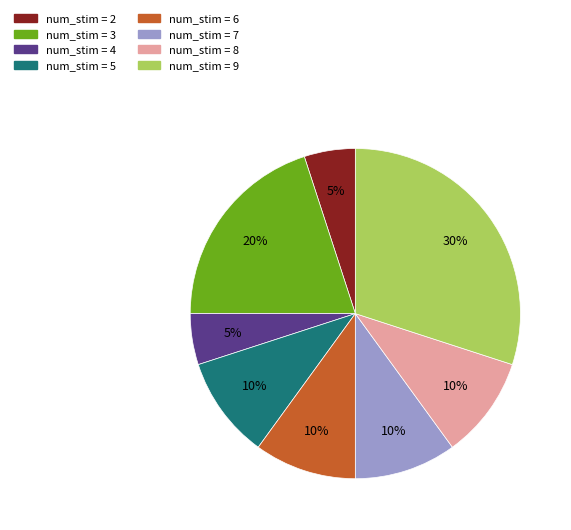

To the nearest percent, what is the difference between the largest and smallest slice percentages?

25%